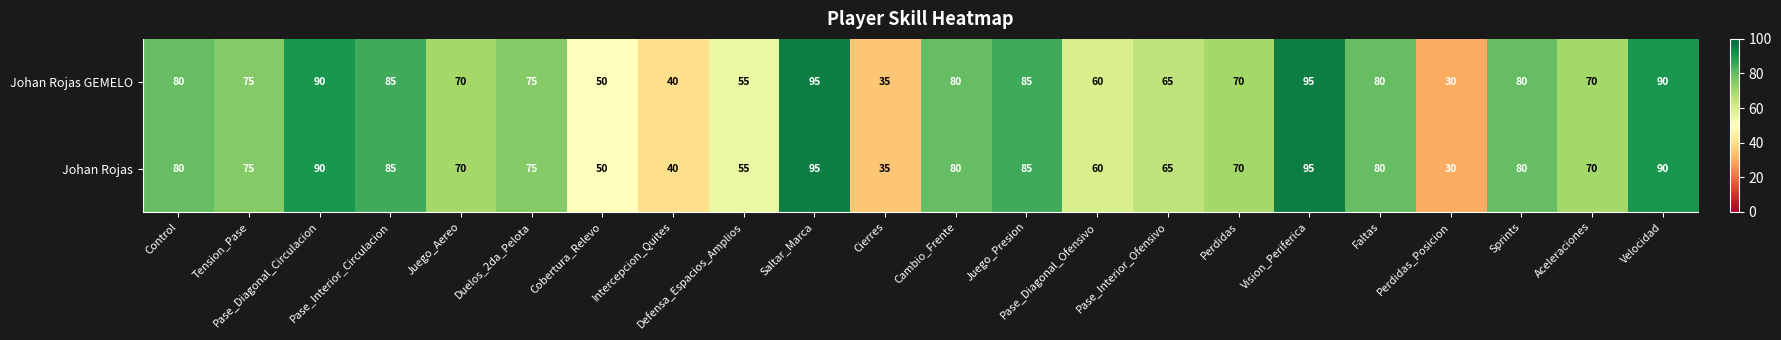

What is the difference between the maximum and minimum values in the Johan Rojas GEMELO series?

65